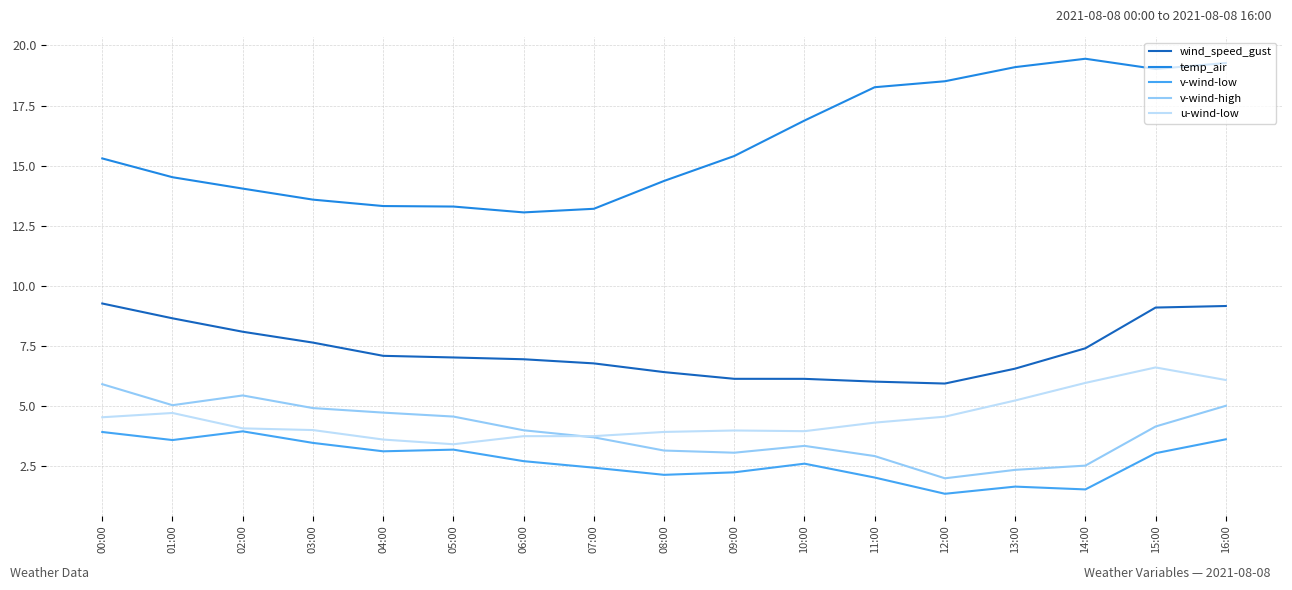

Is the value of v-wind-high at 07:00 greater than the value of temp_air at 12:00?

No